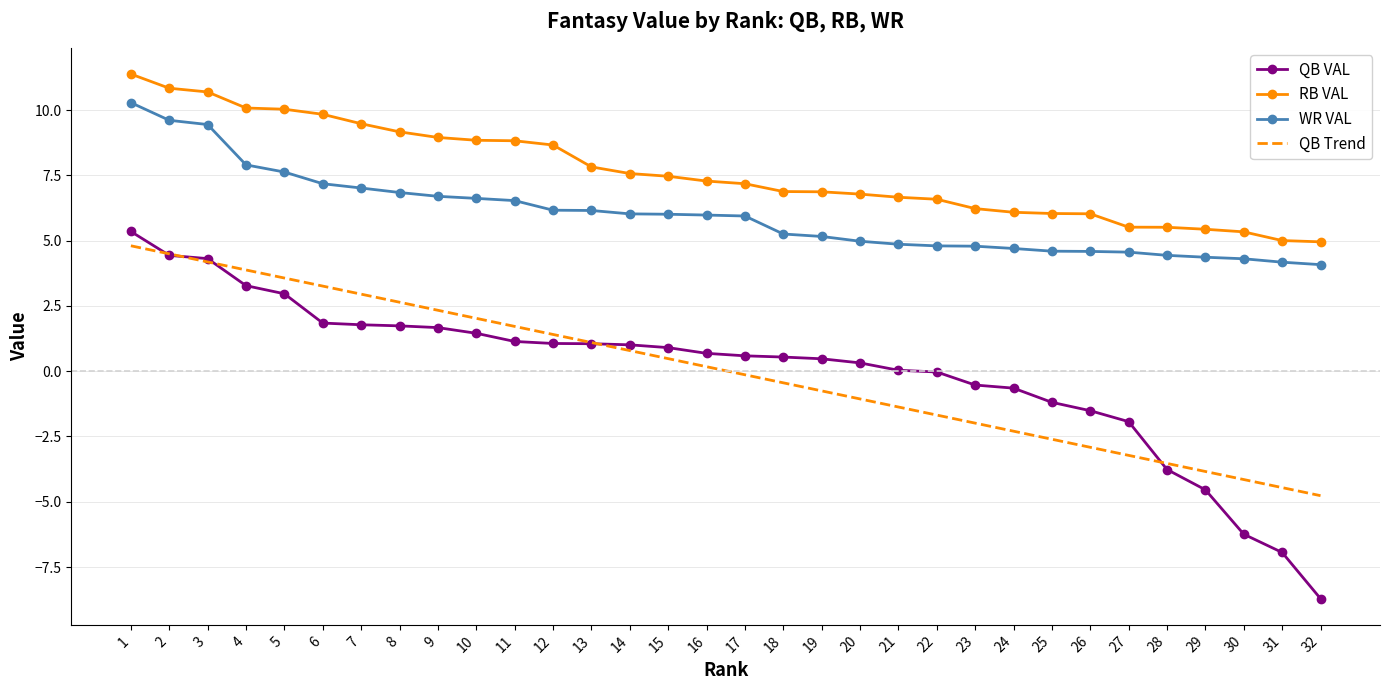

What is the greatest value displayed?

11.4